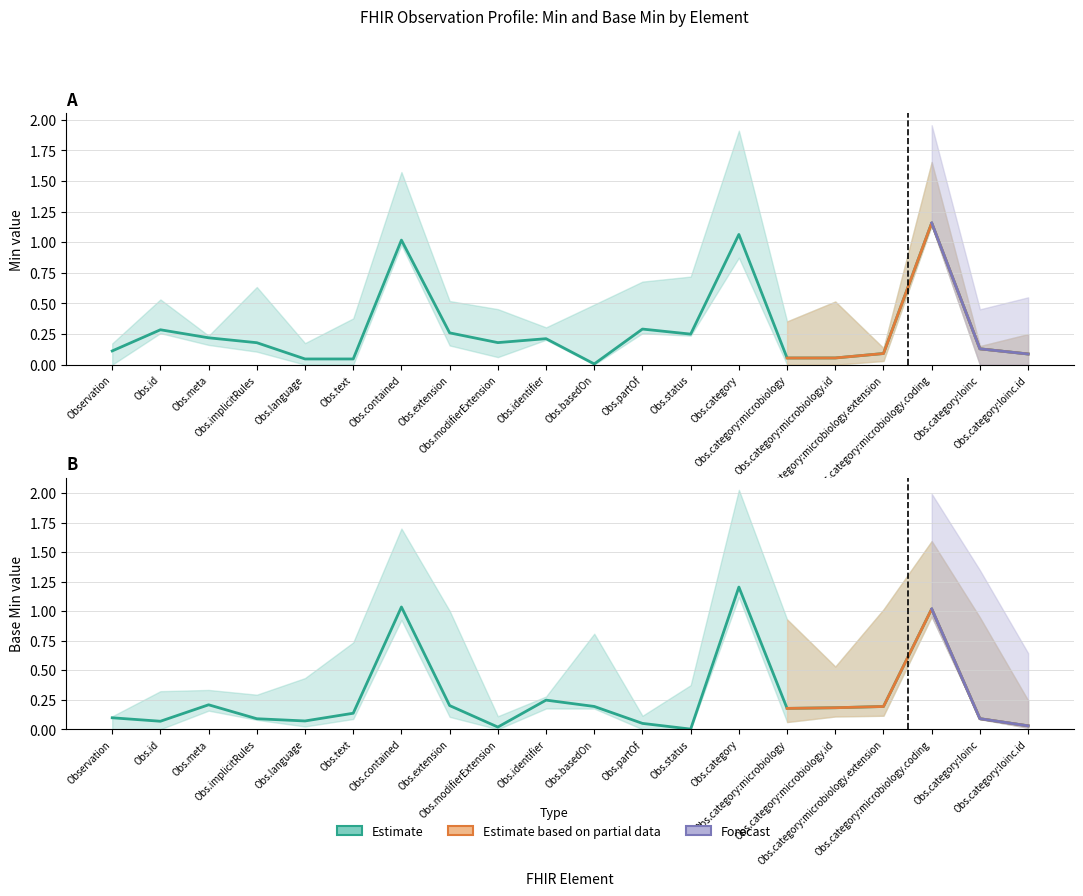

What is the label of the 8th point from the right?

Obs.status